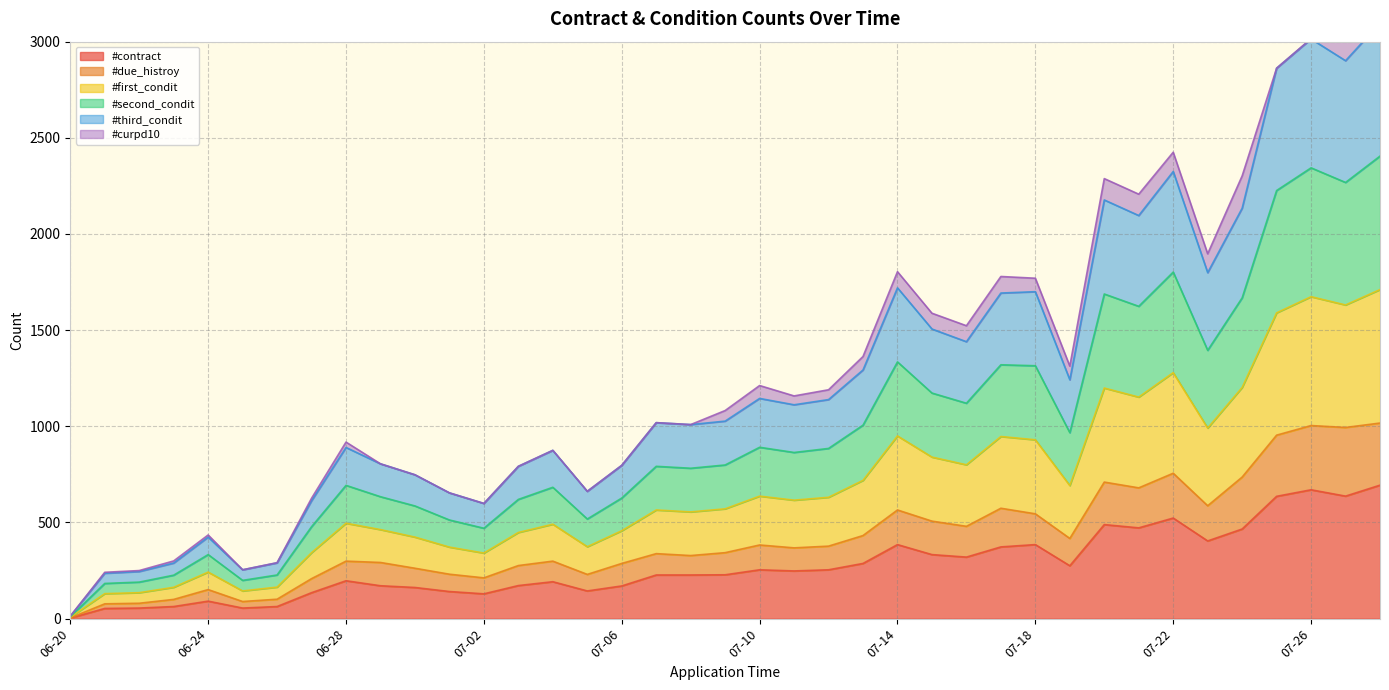

How many interior local valleys does the #contract series have?

9